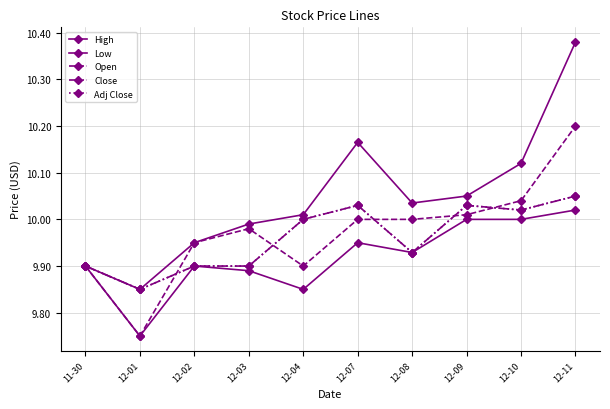

Where is Close nearest to the value 9?

12-01